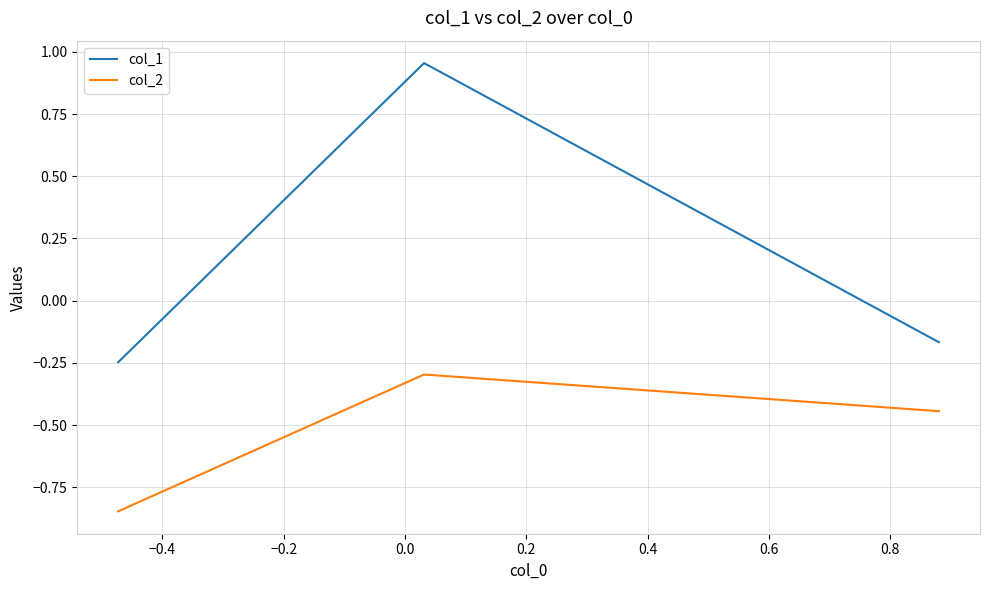

What is the highest value of the col_2 series?

-0.3